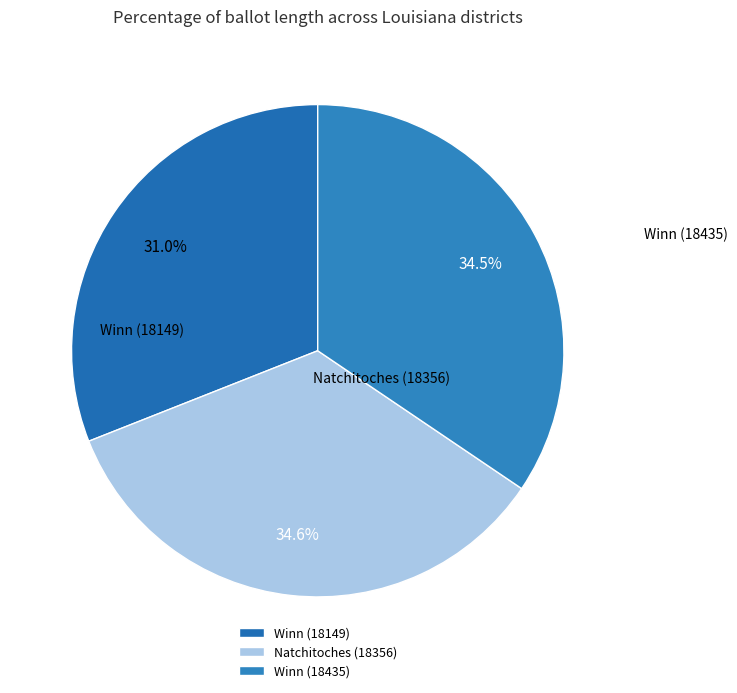

What is the smallest slice in the pie chart?

Winn (18149)